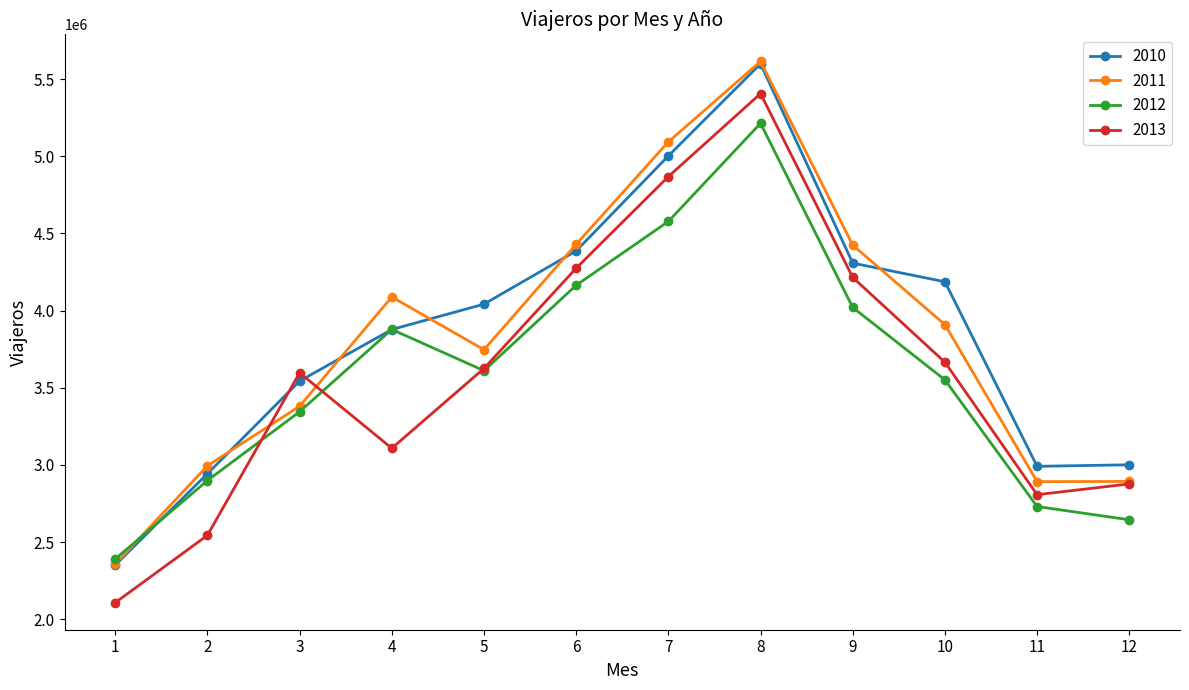

How many intersections are there between 2010 and 2013?

2